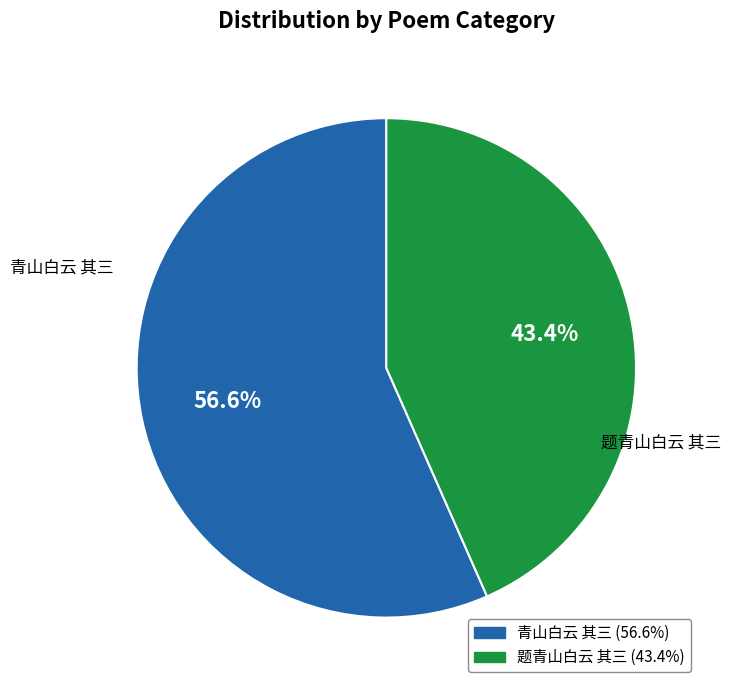

What is the ratio of the value at 题青山白云 其三 to the value at 青山白云 其三?

0.8